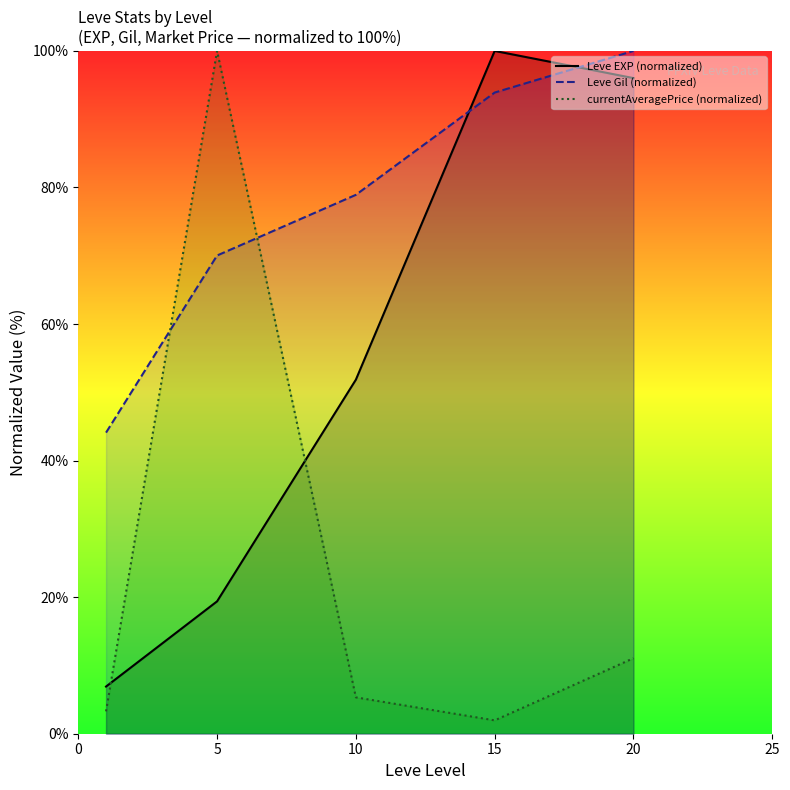

Does the chart have visible grid lines?

No